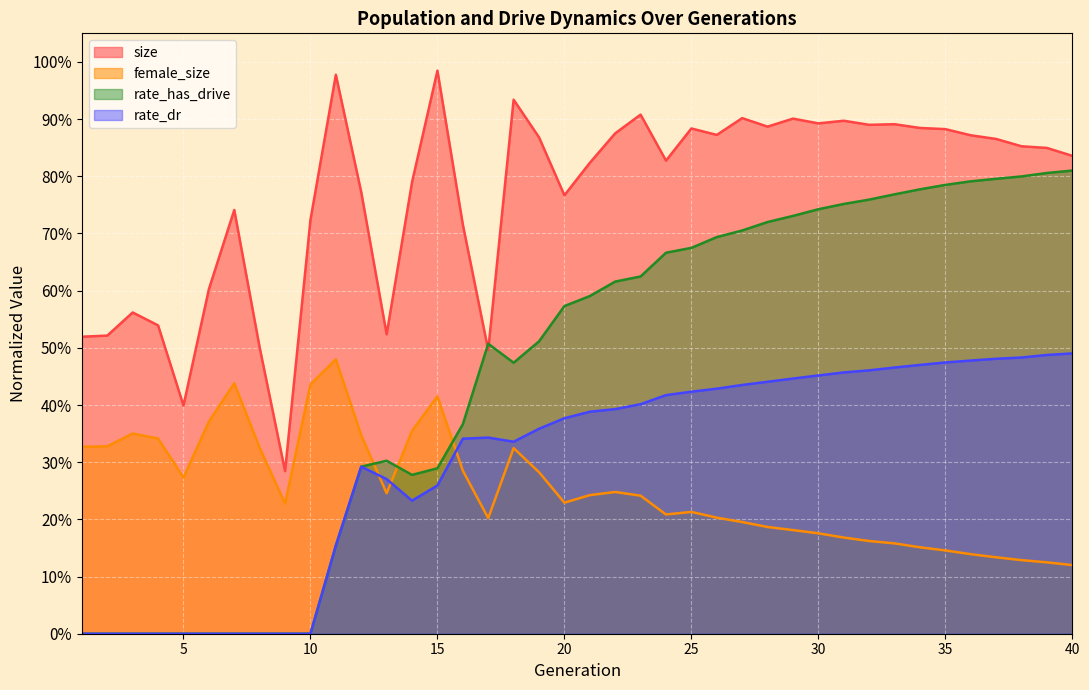

Which label corresponds to the smallest value in the chart?

1